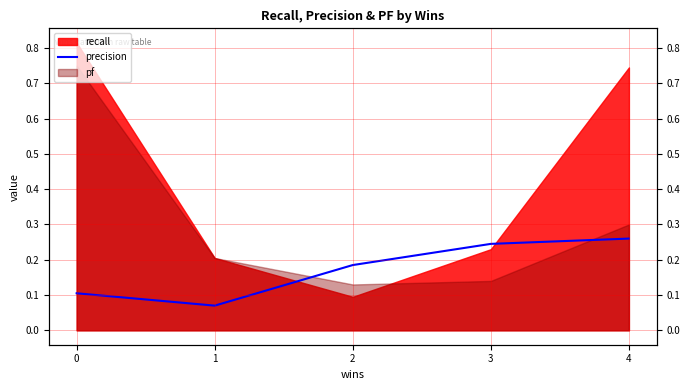

Count the values in the range 0 to 1.

5